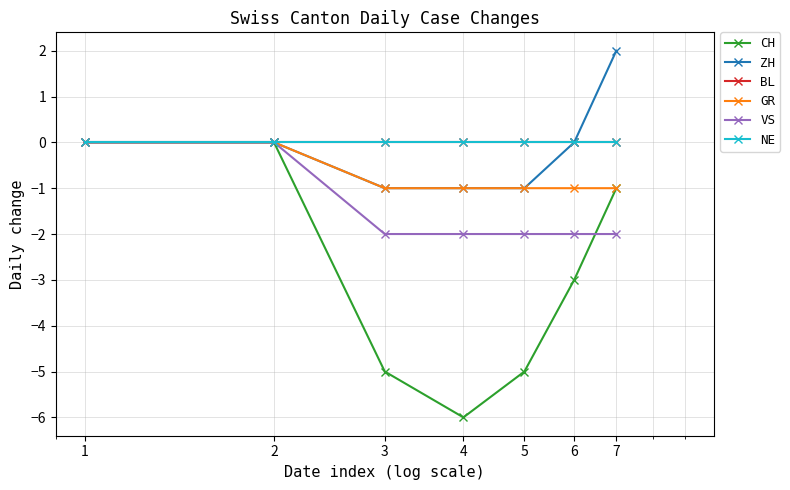

List the labels in order of VS value, largest first.

1, 2, 3, 4, 5, 6, 7